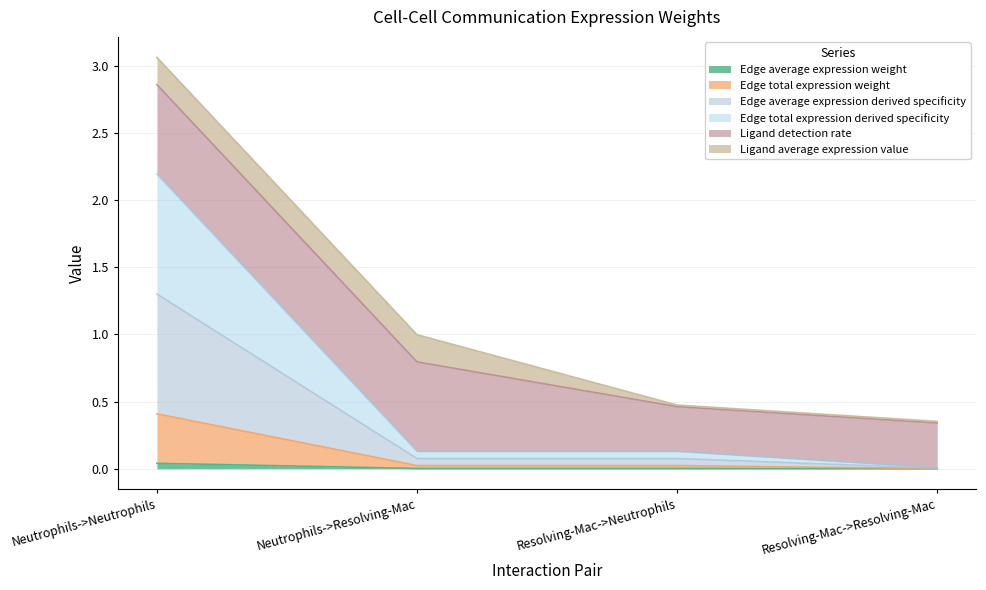

Does the chart have visible grid lines?

Yes